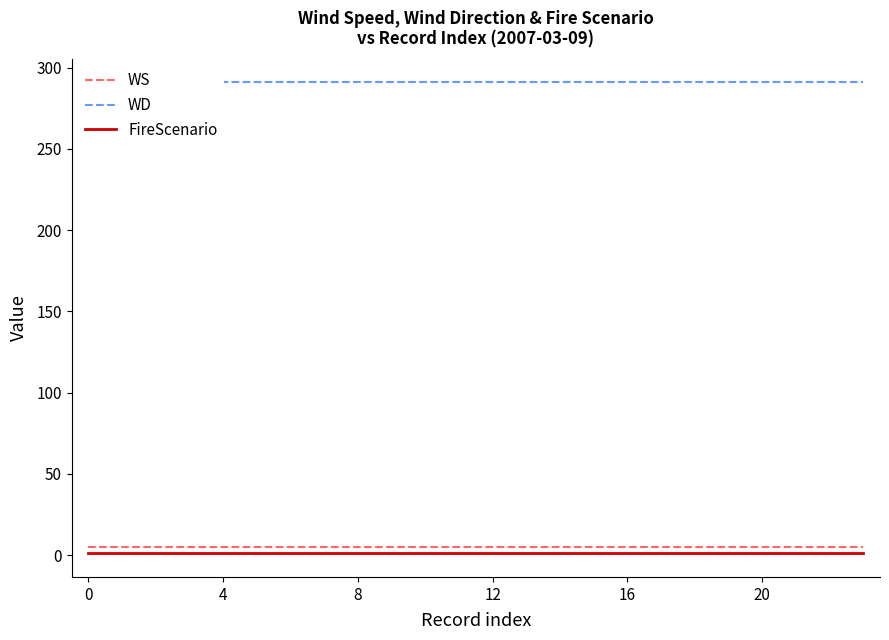

True or false: WS and FireScenario intersect in this chart.

False